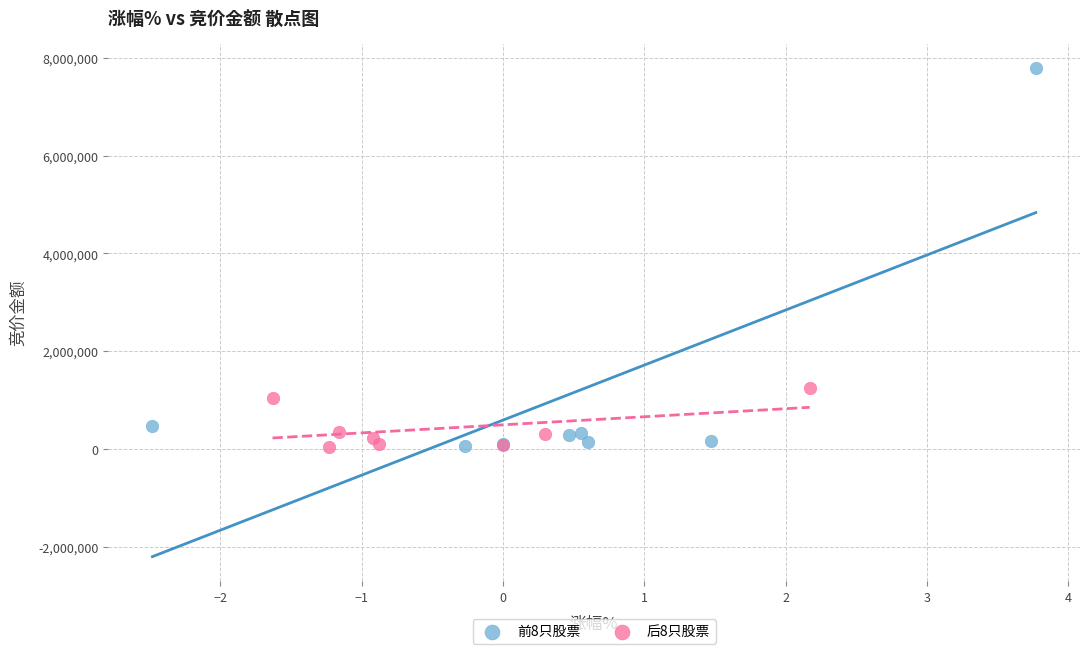

Which series reaches the maximum Y coordinate?

前8只股票